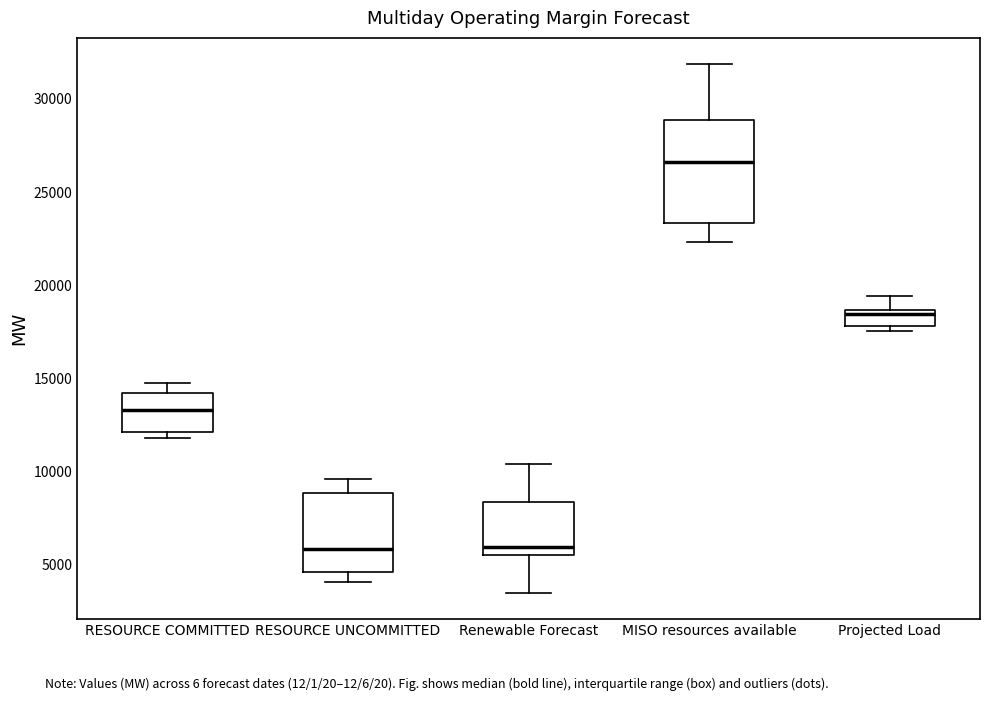

Where does the lower whisker of the box for RESOURCE UNCOMMITTED end on the y-axis? The values are not printed on the chart, so give them approximately, as read against the axis.

4000